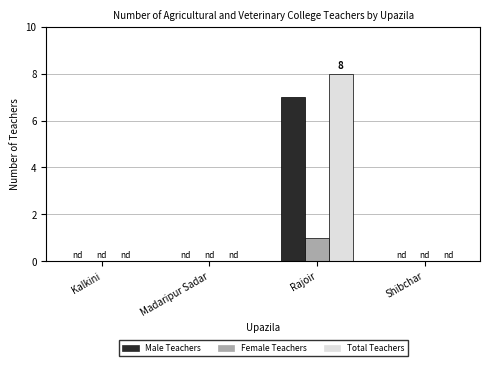

True or false: Total Teachers has a value of 8 at Rajoir.

True